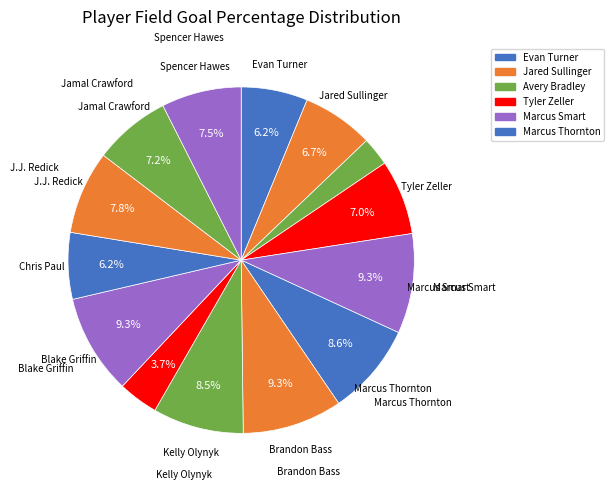

Count the number of slices in the pie.

14